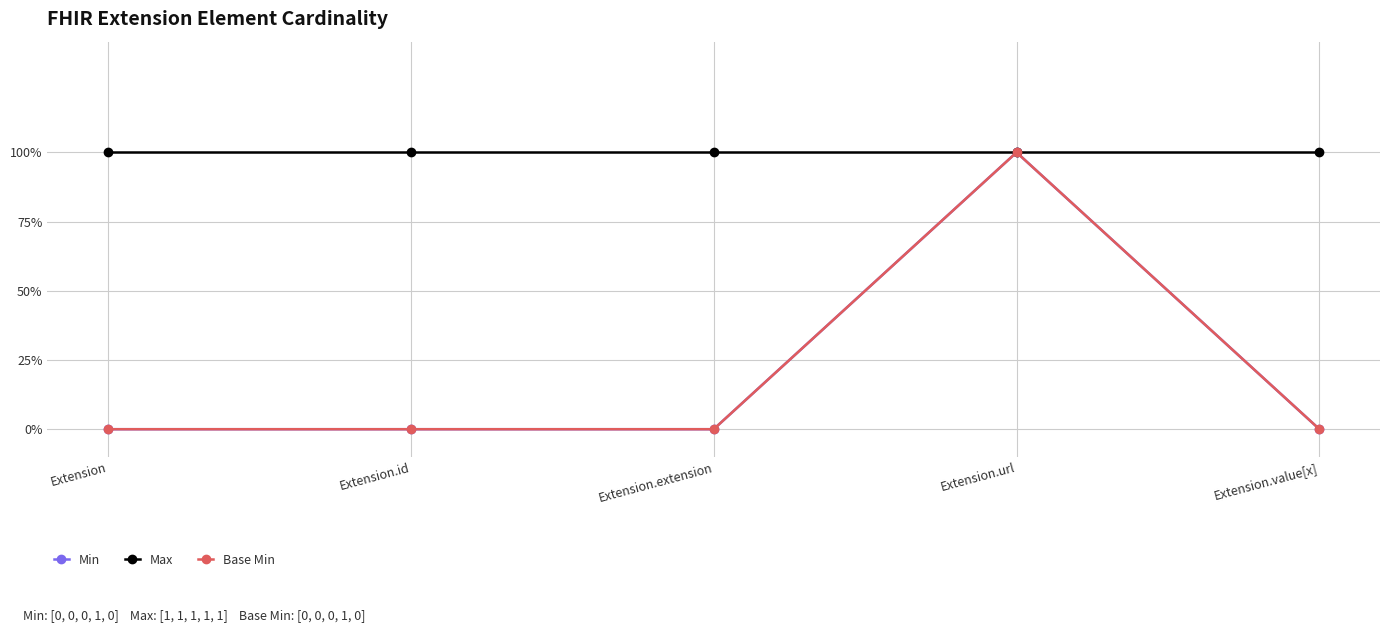

Reading left to right, extract all data points from this chart.

Min: Extension=0	Extension.id=0	Extension.extension=0	Extension.url=1	Extension.value[x]=0
Max: Extension=1	Extension.id=1	Extension.extension=1	Extension.url=1	Extension.value[x]=1
Base Min: Extension=0	Extension.id=0	Extension.extension=0	Extension.url=1	Extension.value[x]=0